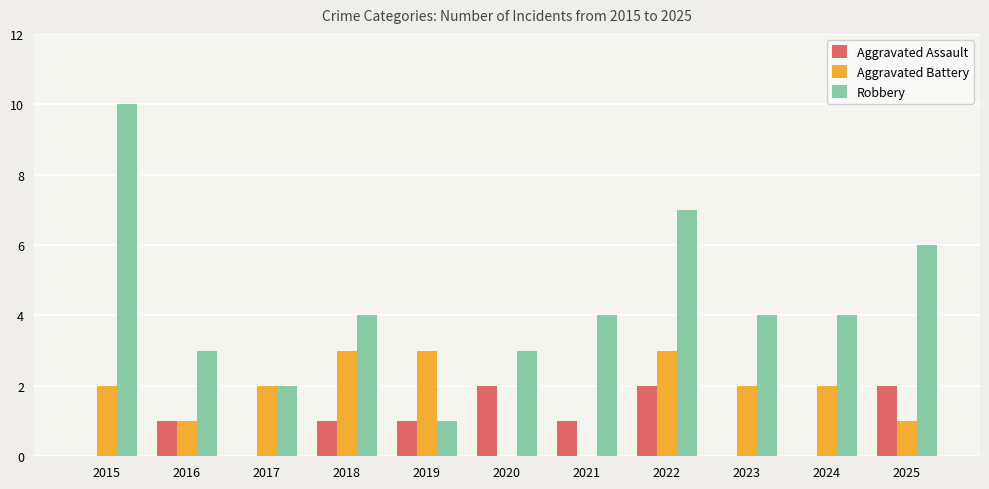

Are the bars grouped side by side (vs. stacked)?

Yes